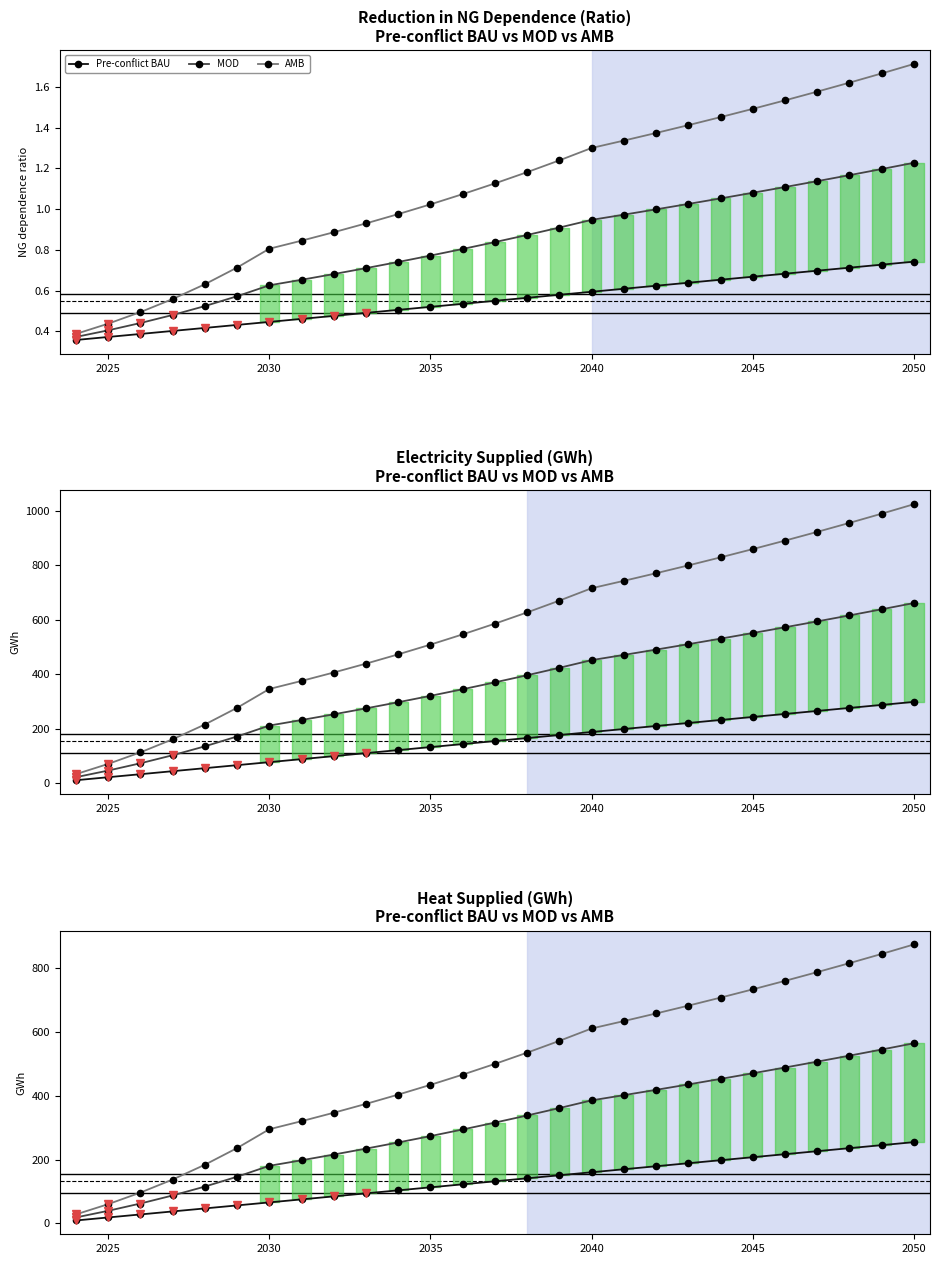

What is the spread (max minus min) of values at 2025?

19.0